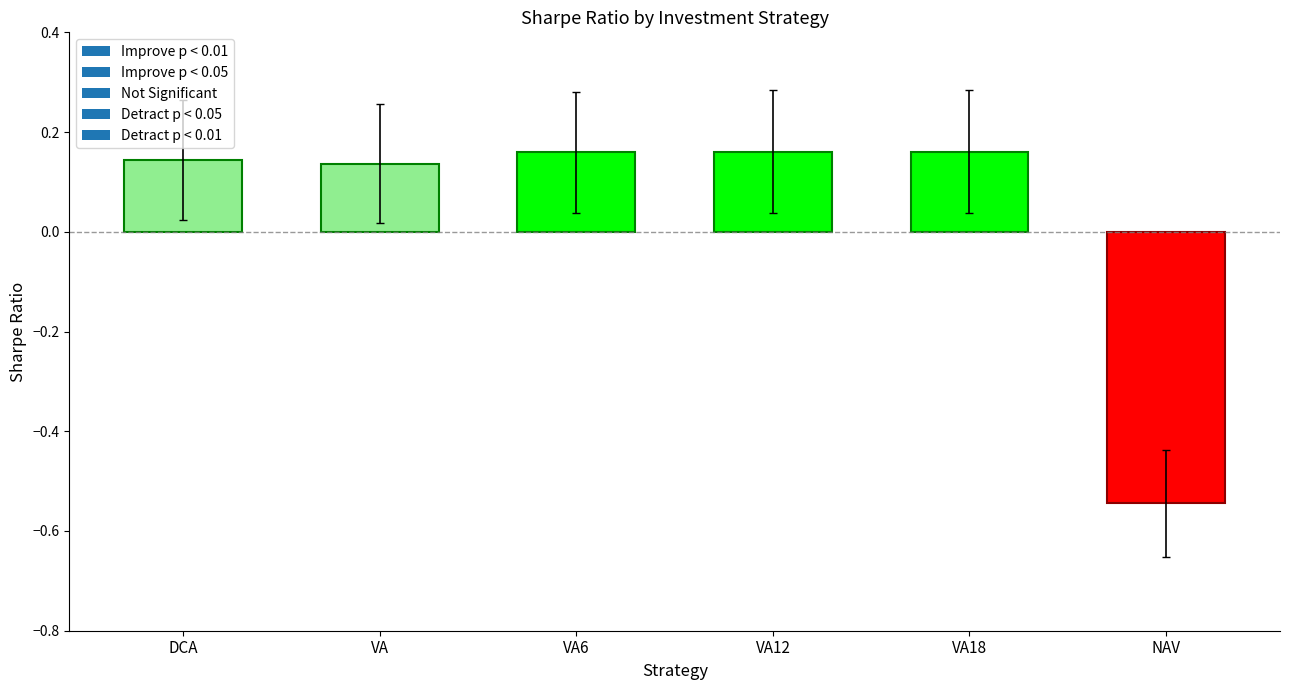

Where does the data first go above 0?

DCA